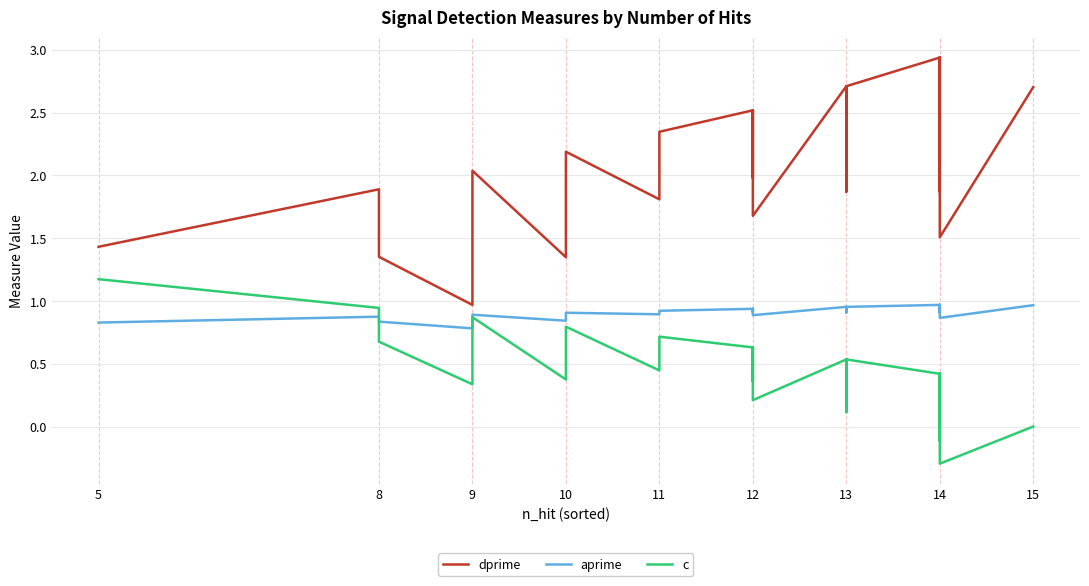

Which series has the largest total across all categories?

dprime